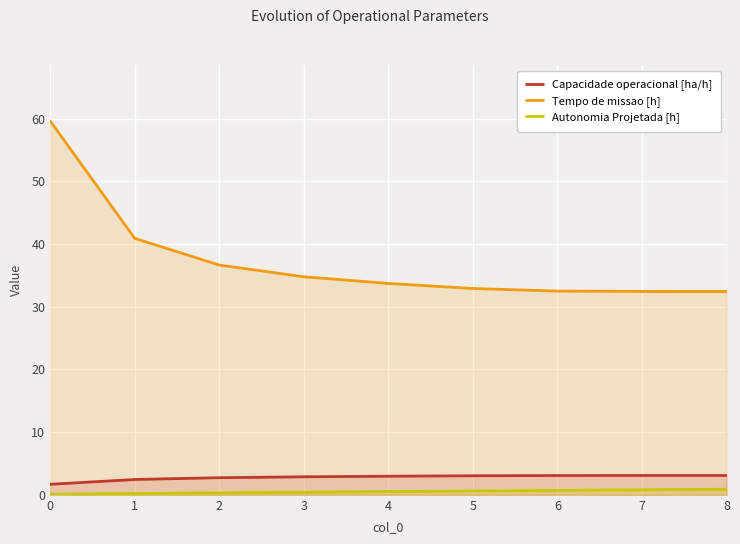

Between 2 and 4, which series saw the biggest shift?

Tempo de missao [h]